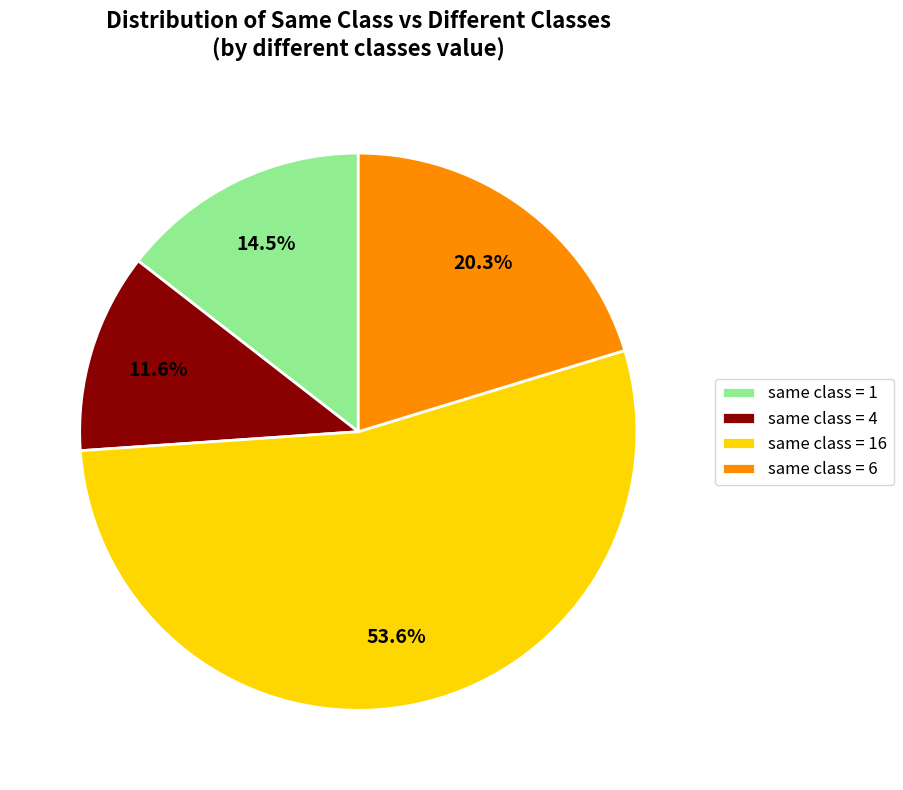

What is the ratio of the value at same class = 16 to the value at same class = 4?

4.6